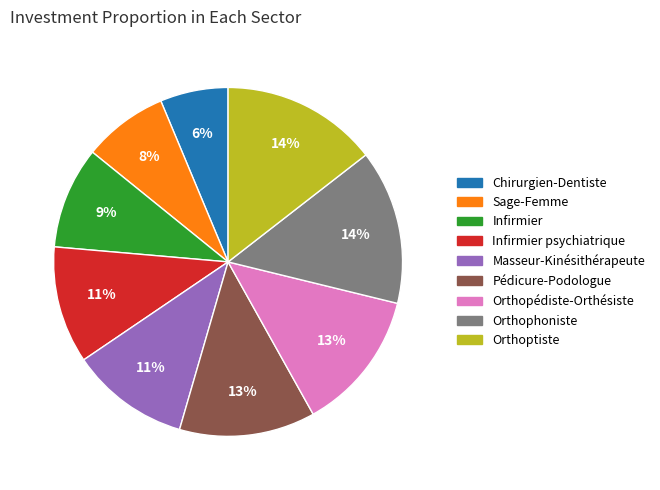

Does Orthophoniste represent more than half of the total?

No